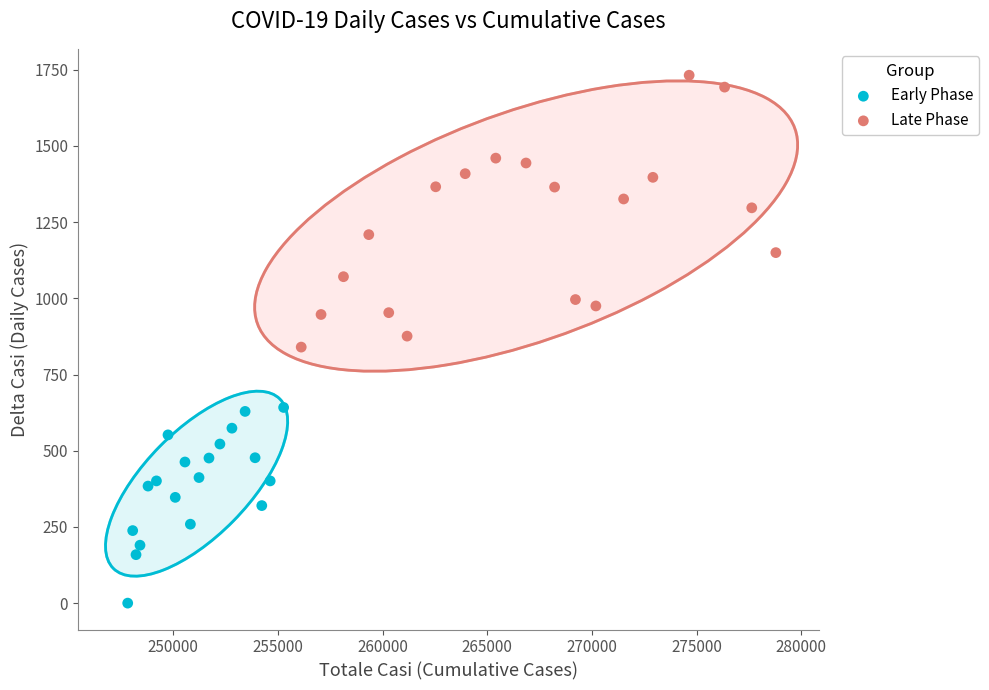

Which series reaches the maximum Y coordinate?

Late Phase